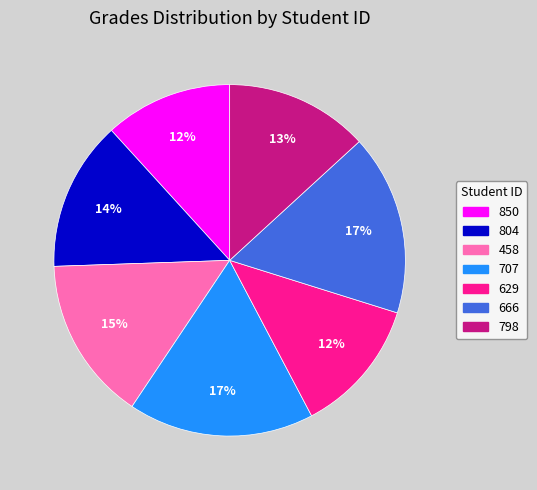

True or false: 798 accounts for 13% of the total.

True